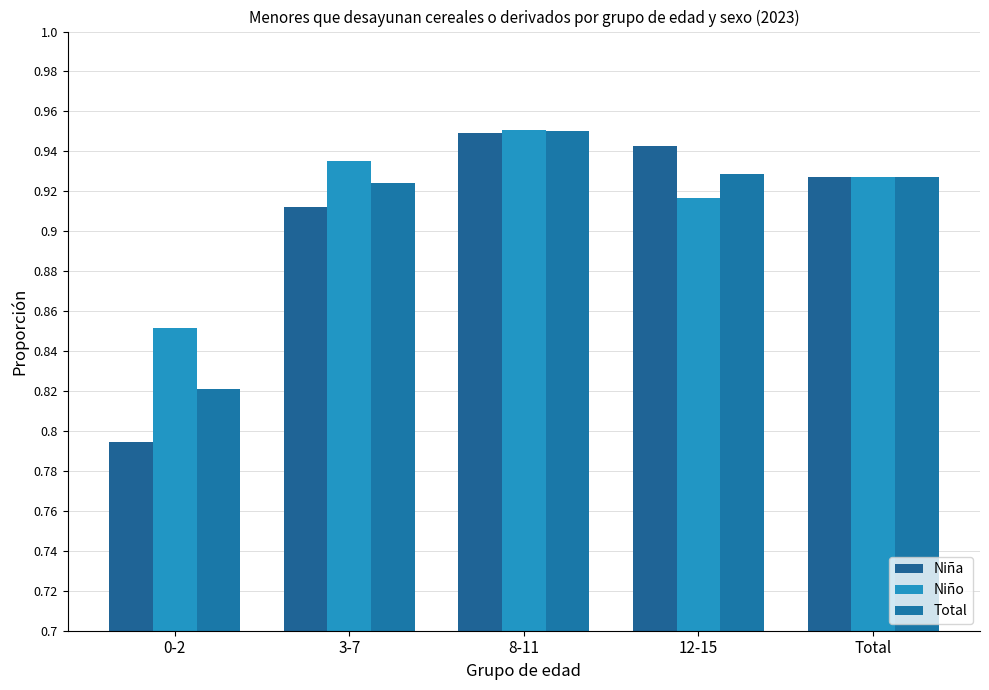

What is the total value across all series at 3-7?

2.8